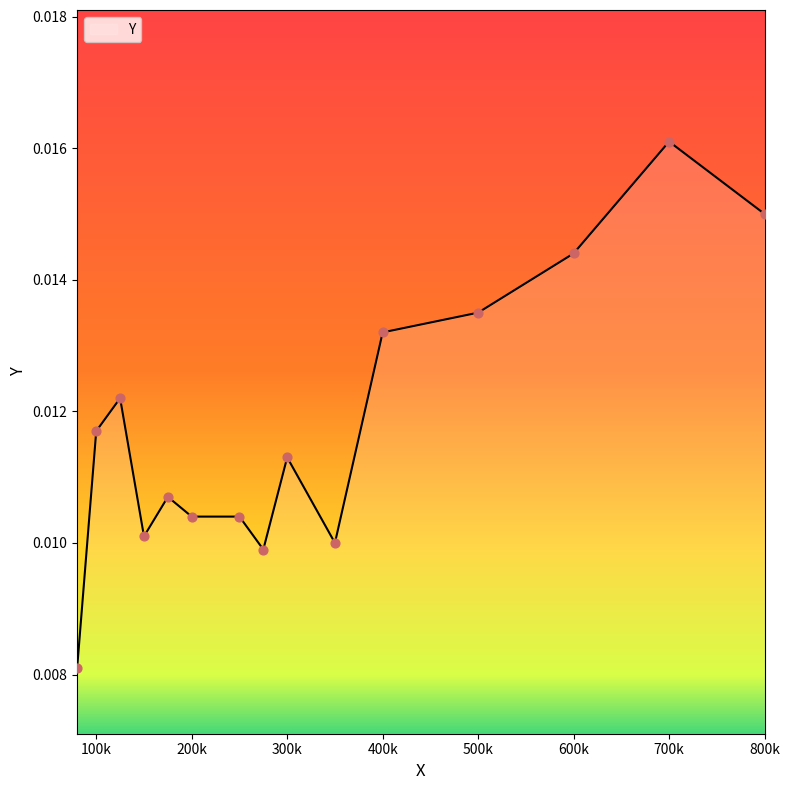

How many lines are shown in the chart?

1